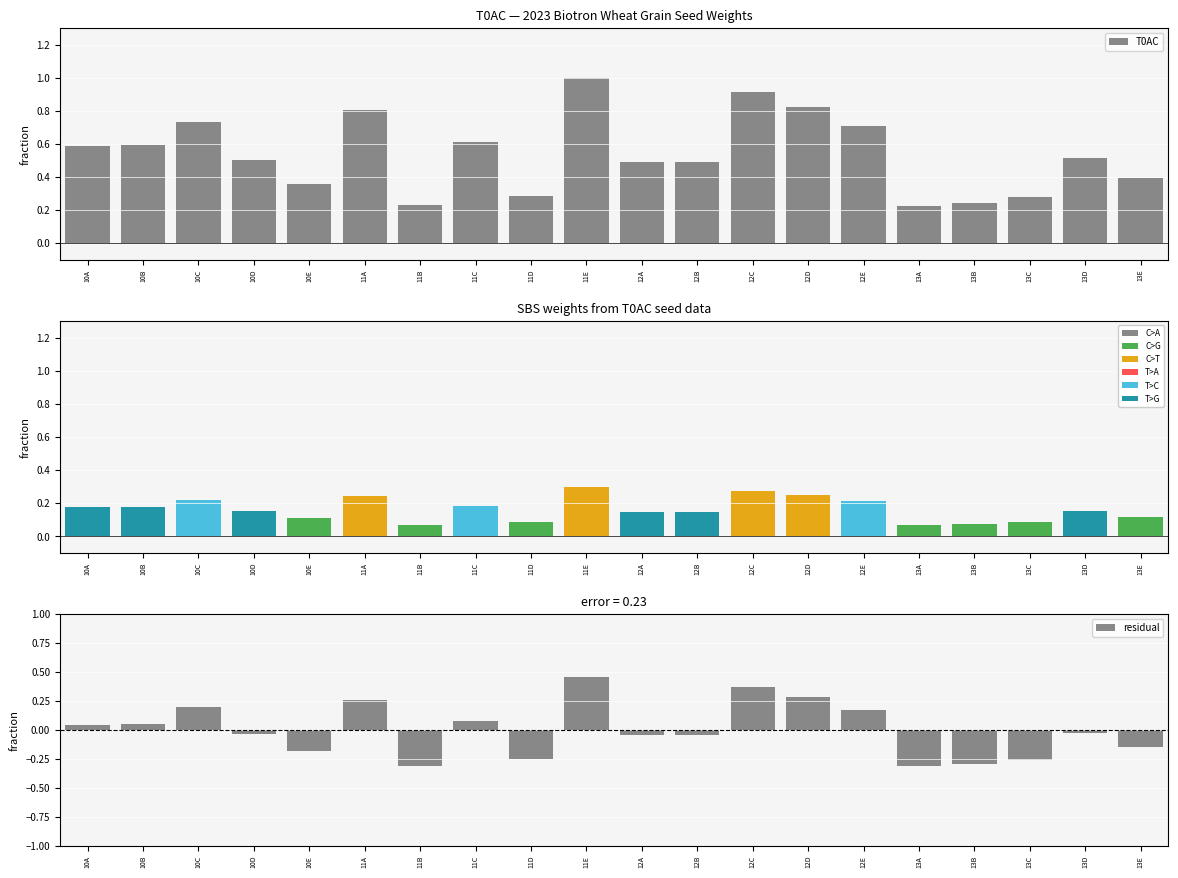

What is the difference between the second highest and minimum values in the residual series?

0.7